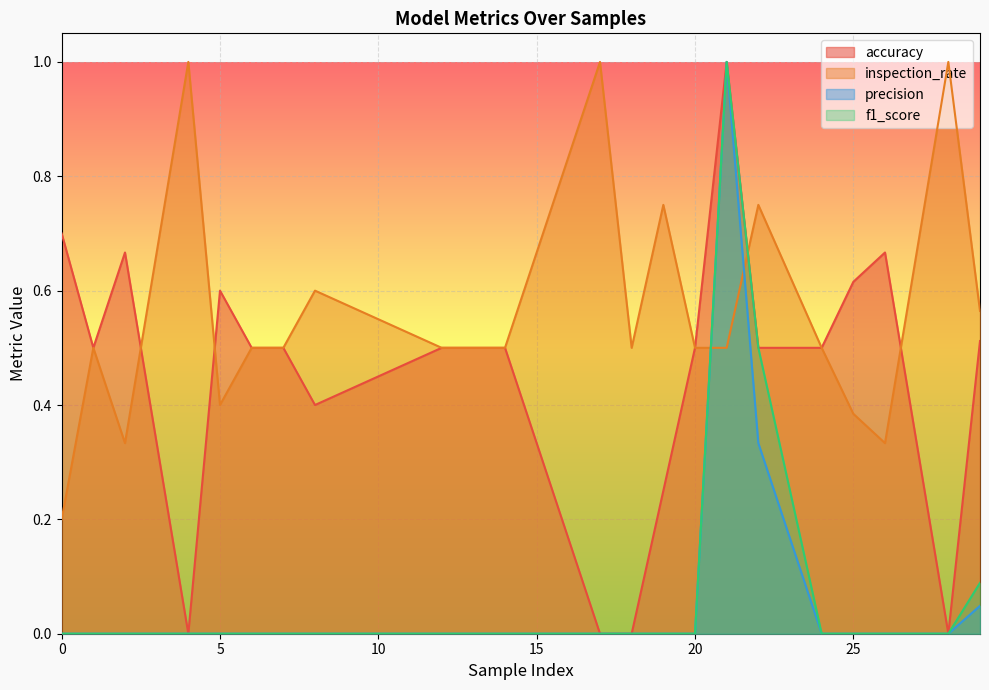

Count the number of categories in the chart.

23